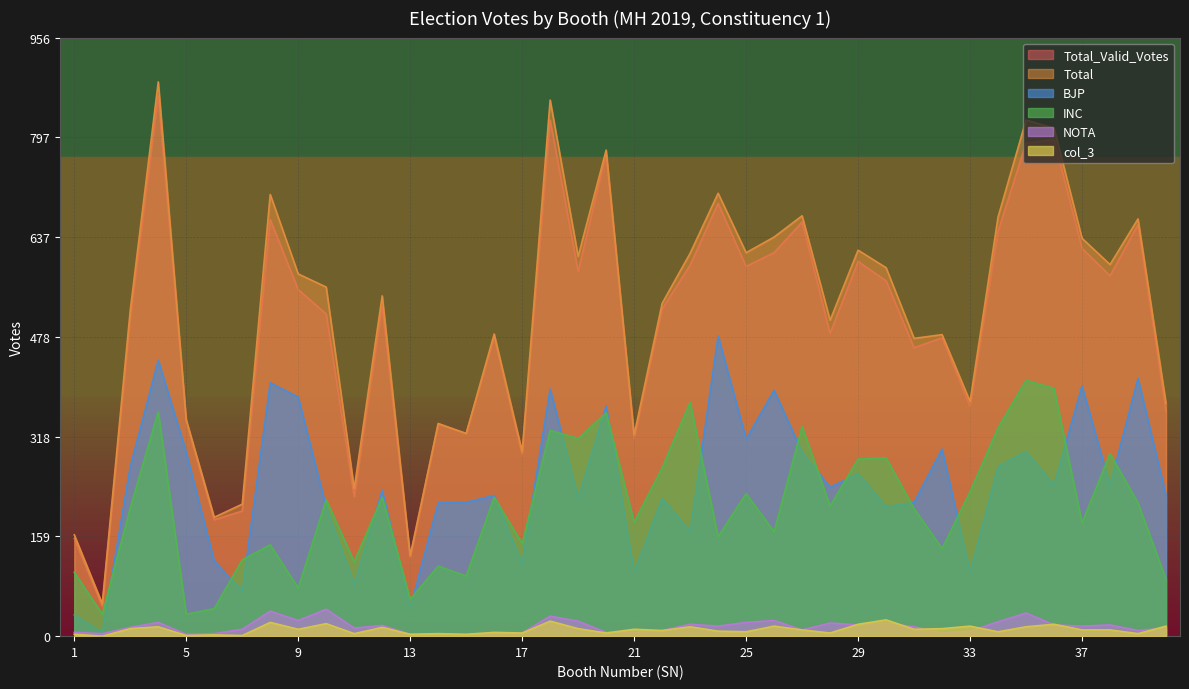

Which category has the lowest value across all series?

15